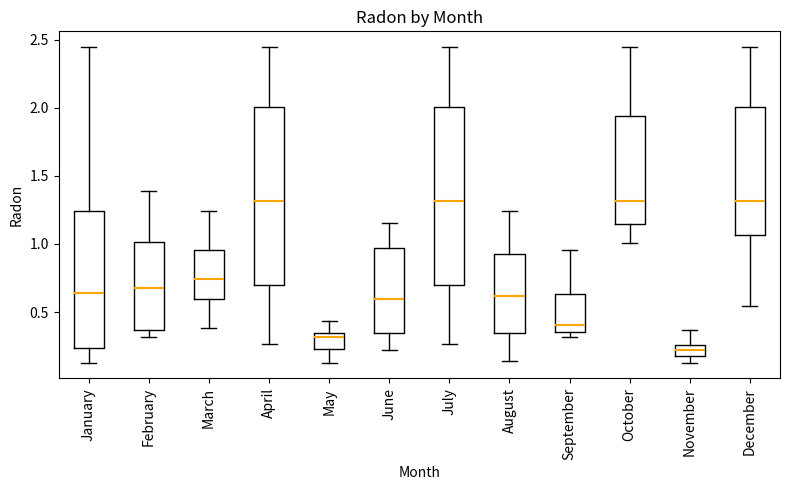

Reading left to right, transcribe this box plot: for each box, give where its median line is, the range the box spans, and where its two whiskers end, as read against the y-axis. The values are not printed on the chart, so give them approximately, as read against the axis.

January: median 0.65, box 0.25 to 1.25, whiskers 0.15 to 2.45
February: median 0.65, box 0.35 to 1.00, whiskers 0.30 to 1.40
March: median 0.75, box 0.60 to 0.95, whiskers 0.40 to 1.25
April: median 1.30, box 0.70 to 2.00, whiskers 0.25 to 2.45
May: median 0.30, box 0.25 to 0.35, whiskers 0.15 to 0.45
June: median 0.60, box 0.35 to 0.95, whiskers 0.20 to 1.15
July: median 1.30, box 0.70 to 2.00, whiskers 0.25 to 2.45
August: median 0.60, box 0.35 to 0.95, whiskers 0.15 to 1.25
September: median 0.40, box 0.35 to 0.65, whiskers 0.30 to 0.95
October: median 1.30, box 1.15 to 1.95, whiskers 1.00 to 2.45
November: median 0.20 (inside the box), box 0.20 to 0.25, whiskers 0.15 to 0.35
December: median 1.30, box 1.05 to 2.00, whiskers 0.55 to 2.45